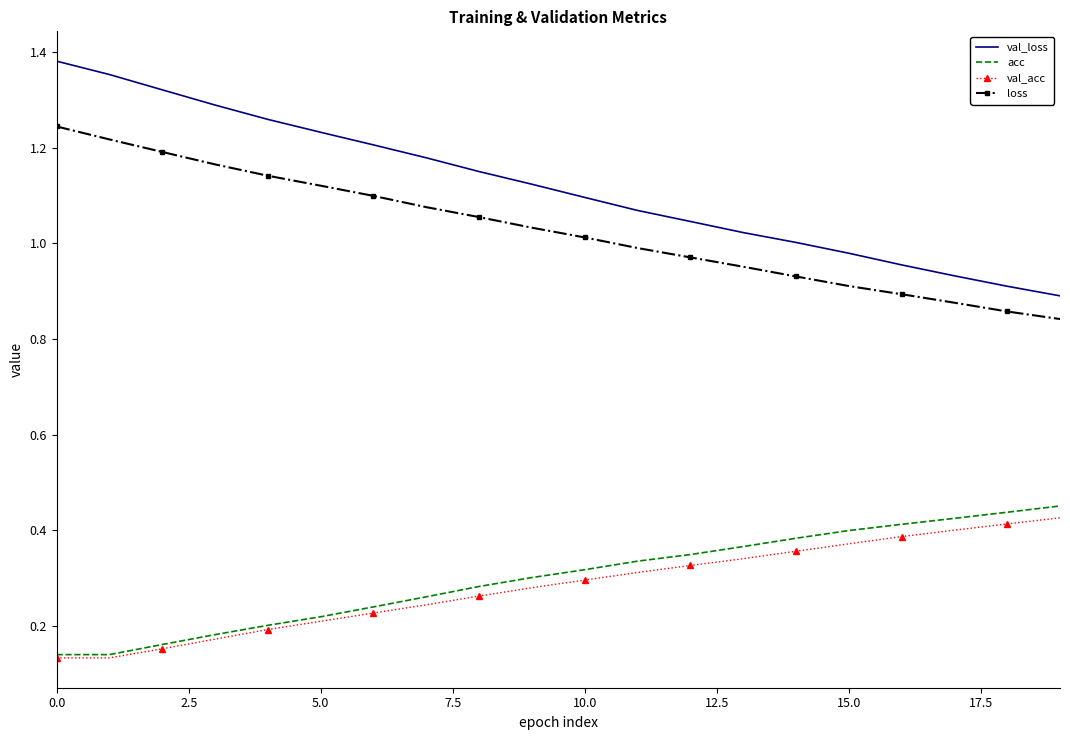

What are all the series names shown in the legend?

val_loss, acc, val_acc, loss